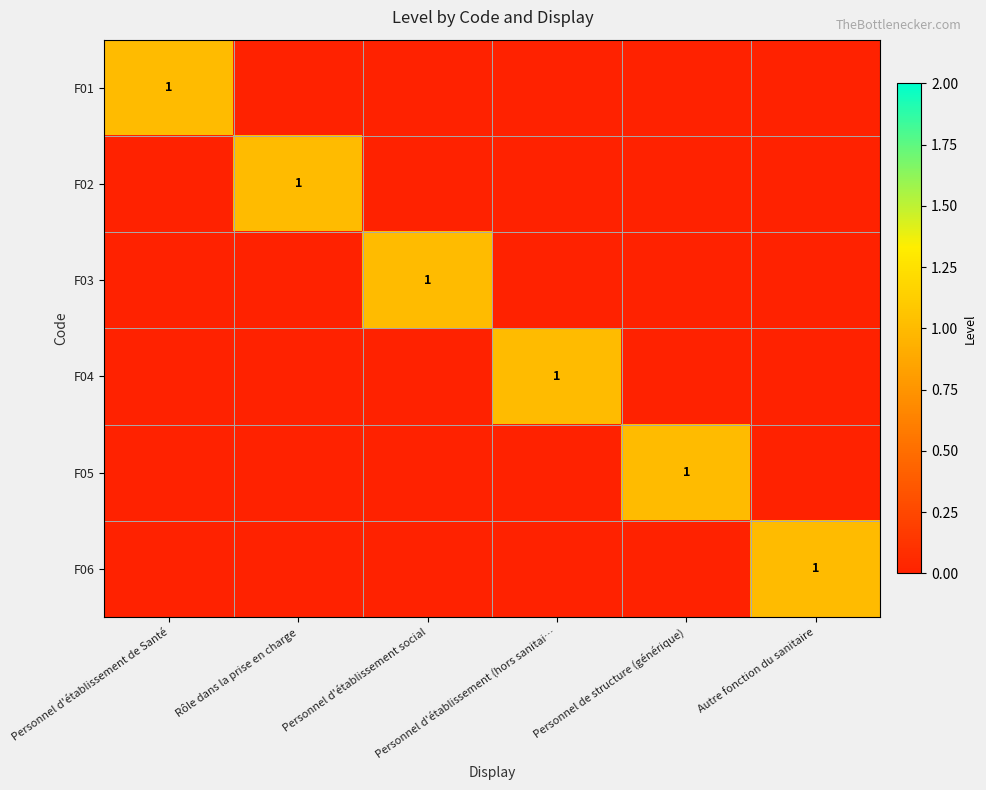

What is the total value across all series at Personnel de structure (générique)?

1